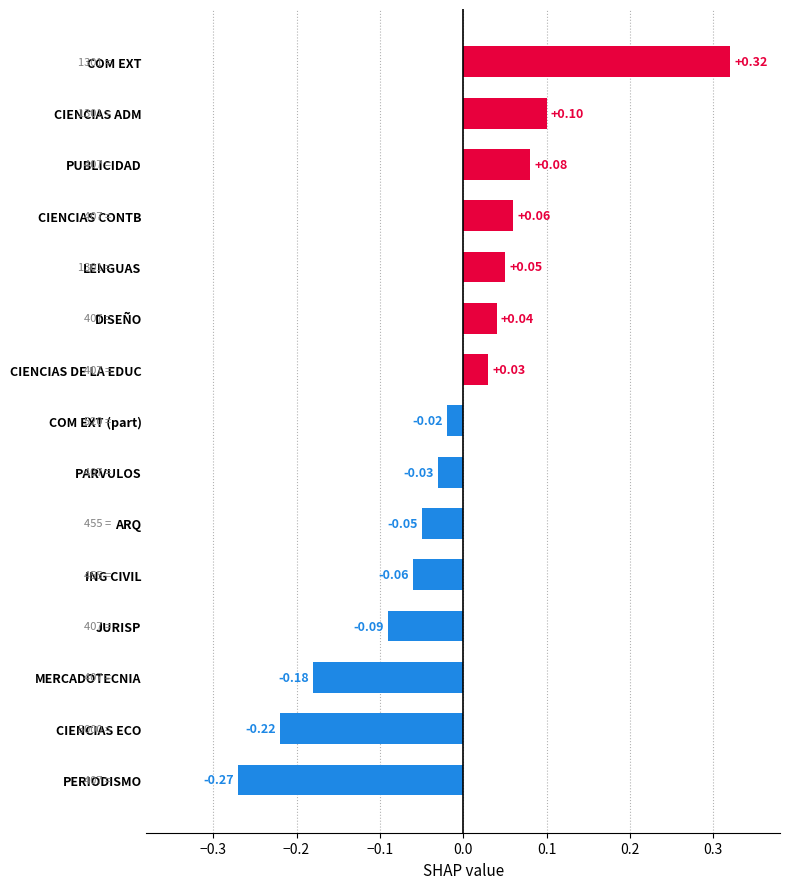

Which category has the highest value across all series?

COM EXT